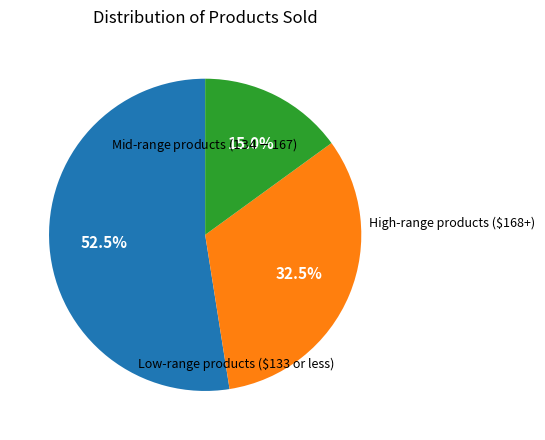

Is there a majority slice in this chart?

Yes